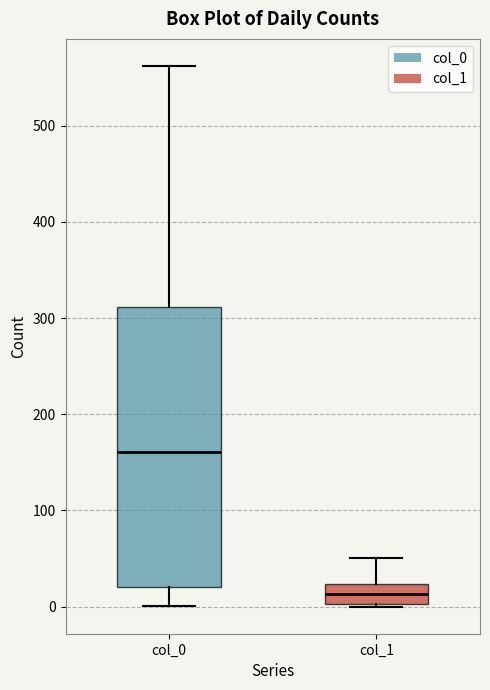

Which box is the tallest, from its lower edge to its upper edge?

col_0